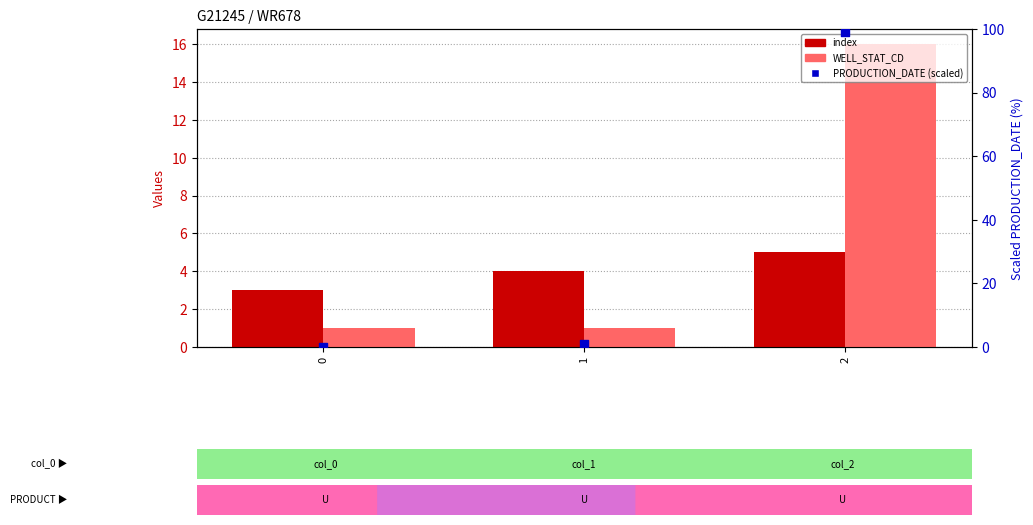

Is the value of index at 2 greater than the value of PRODUCTION_DATE (scaled) at 1?

Yes